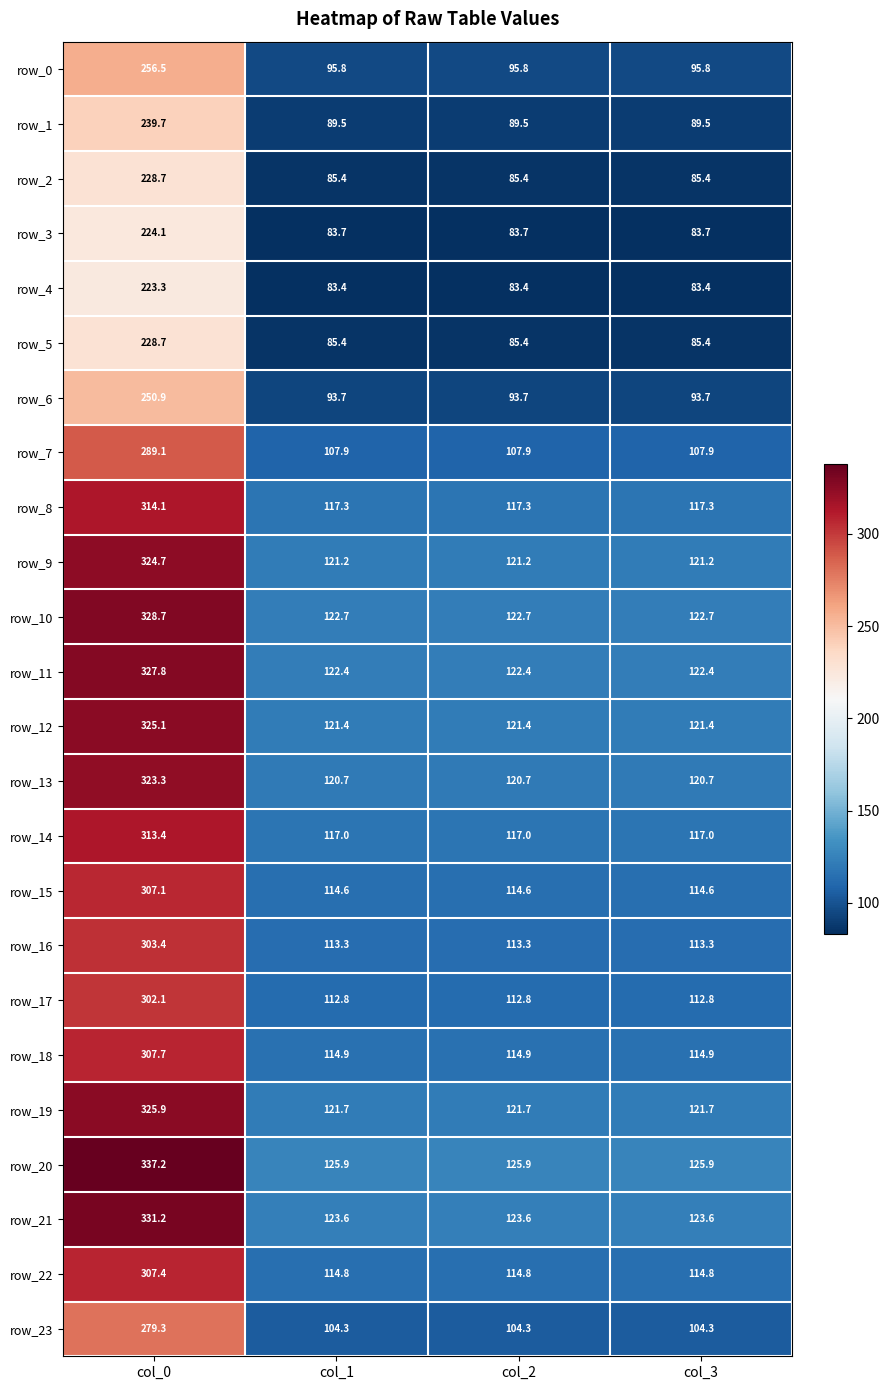

Which series has the widest spread of values?

row_20